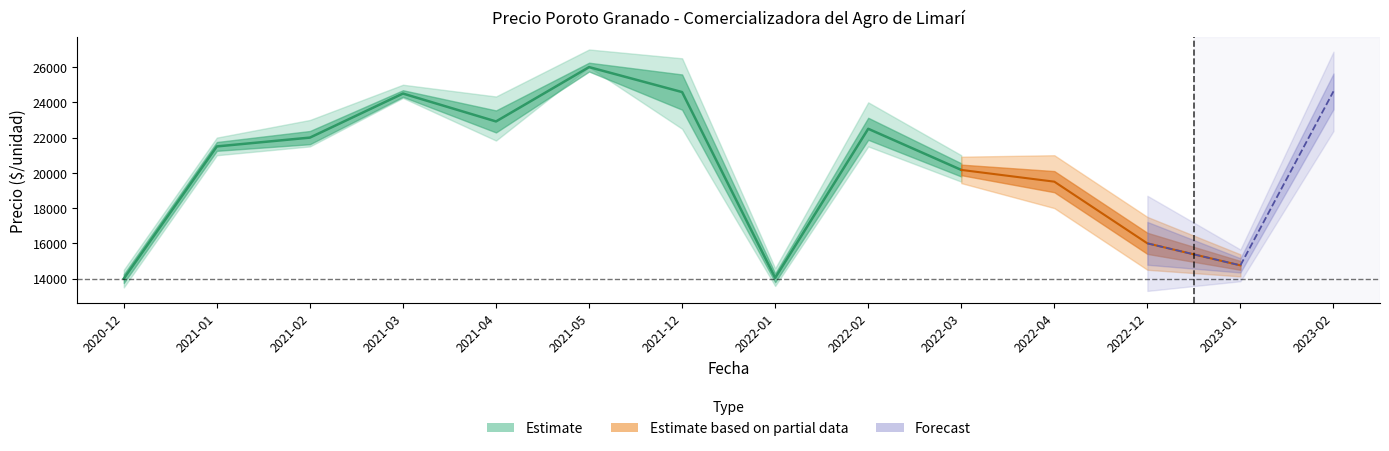

What position from the left is 2023-01?

13